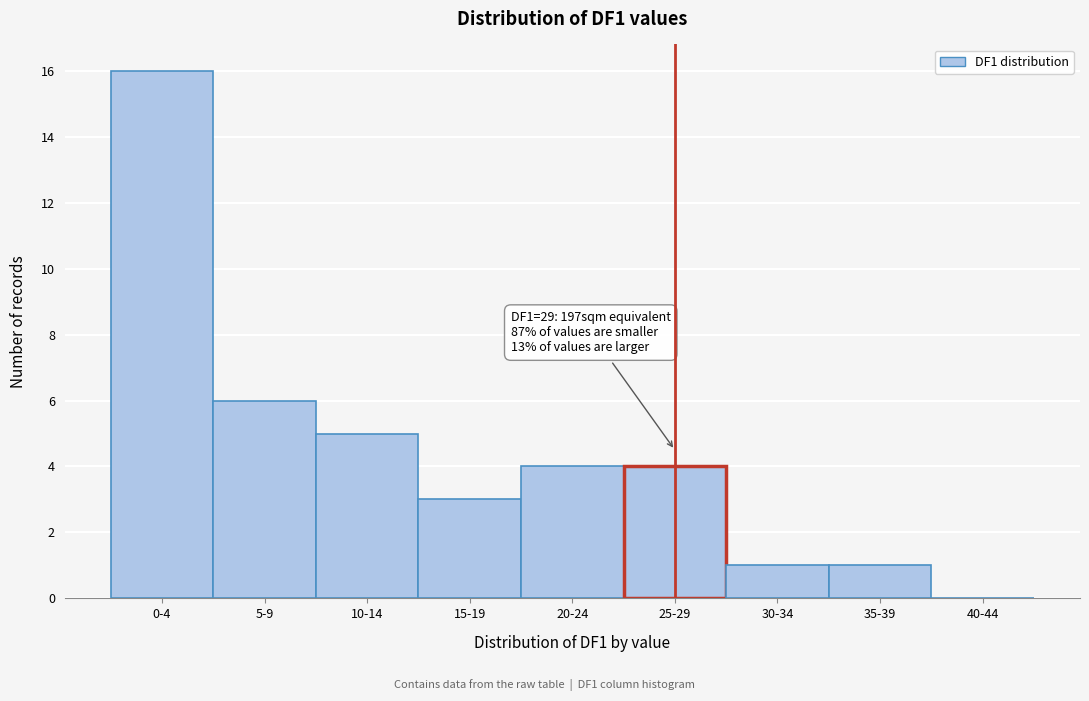

Reading right to left, transcribe all the data shown in this chart.

40-44=0	35-39=1	30-34=1	25-29=4	20-24=4	15-19=3	10-14=5	5-9=6	0-4=16